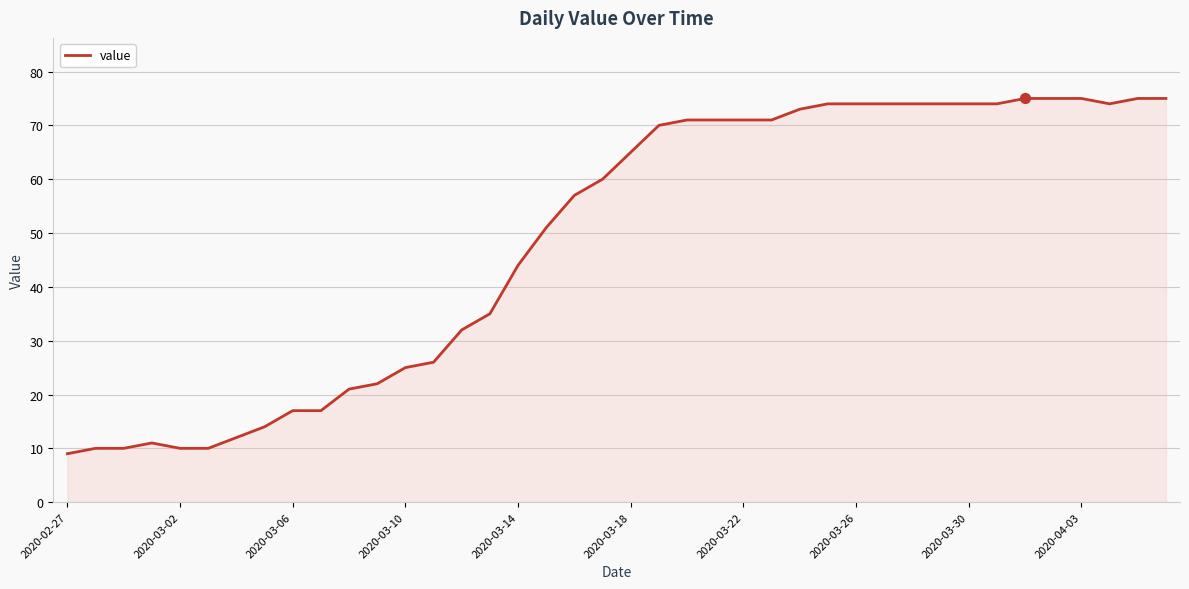

What is the smallest value displayed?

9